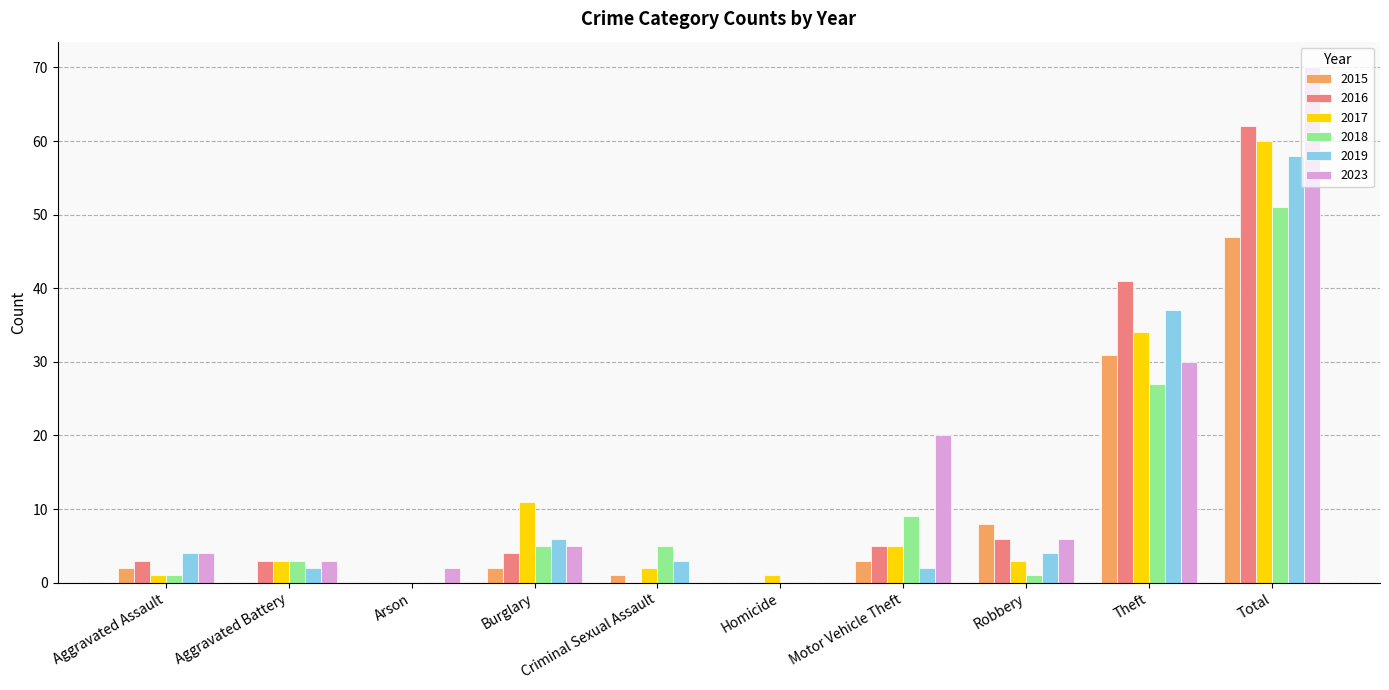

Between Motor Vehicle Theft and Theft, which series saw the biggest shift?

2016